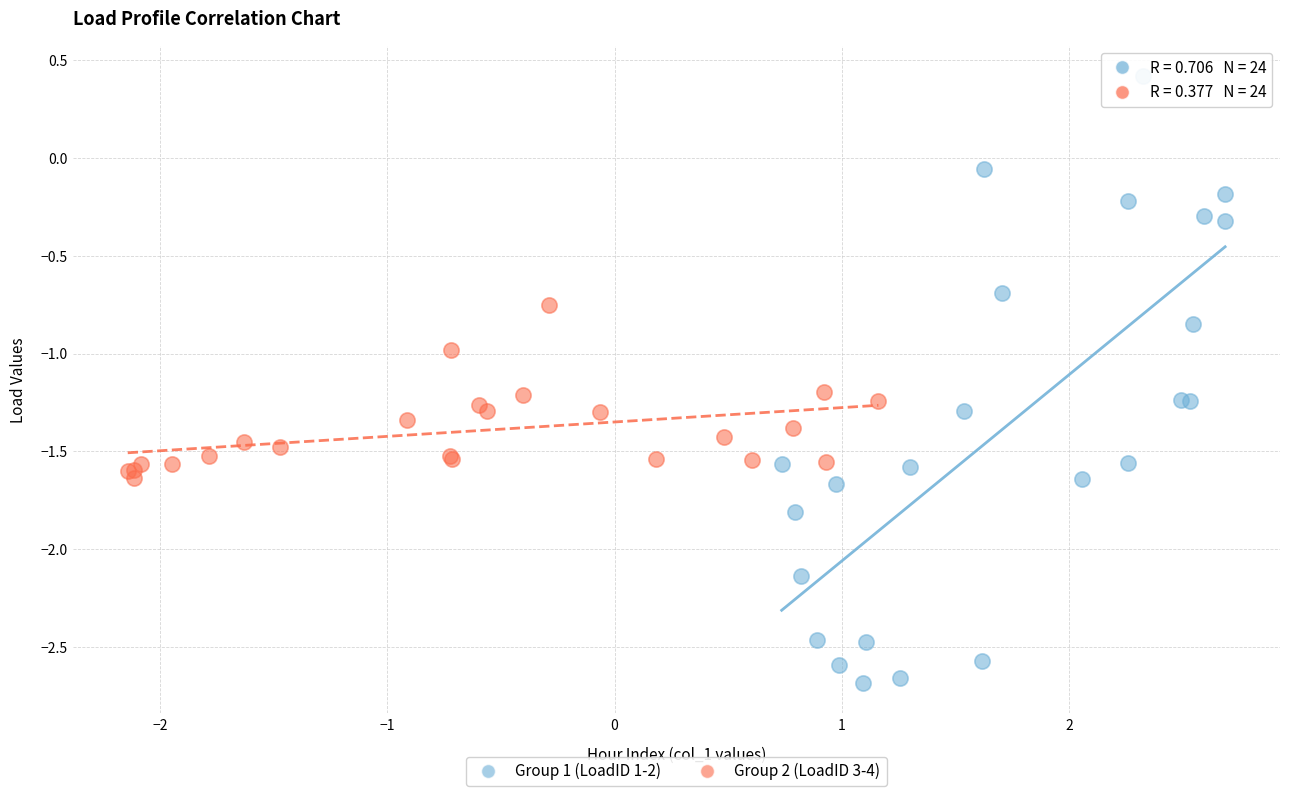

Which series contains the highest Y value?

Group 1 (LoadID 1-2)